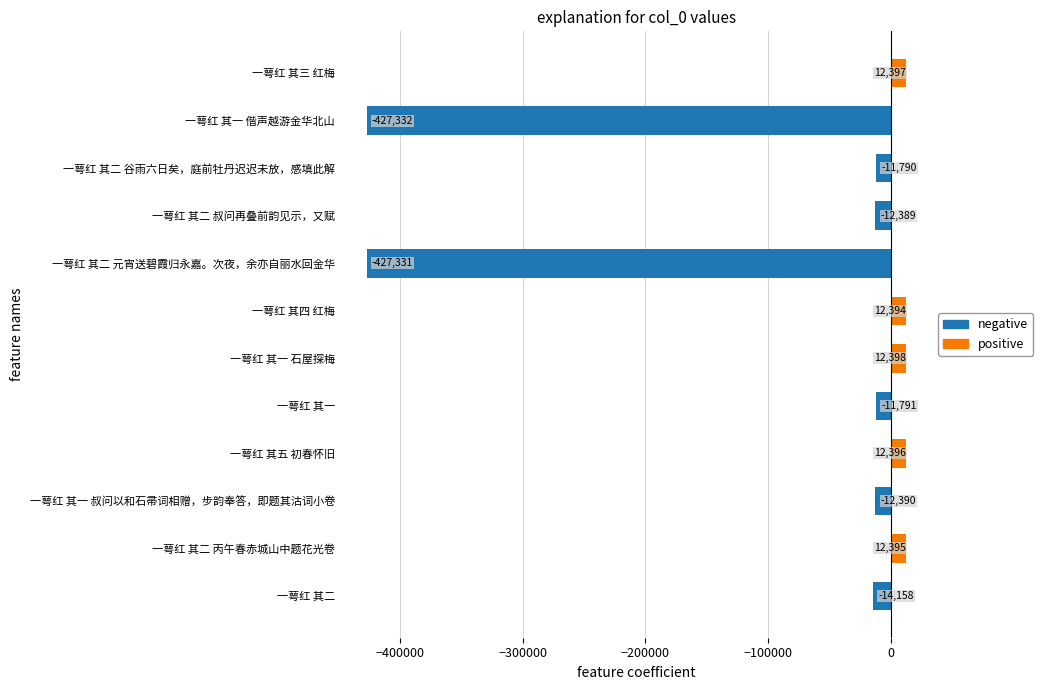

Which category has the highest value across all series?

一萼红 其一 石屋探梅